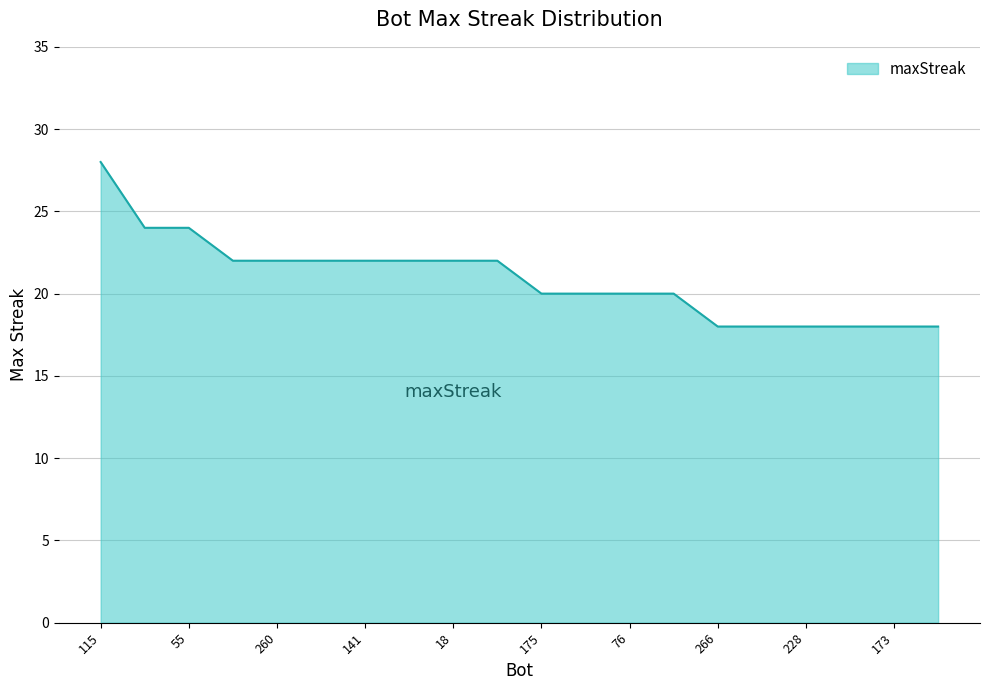

What is the maximum value shown in the chart?

28